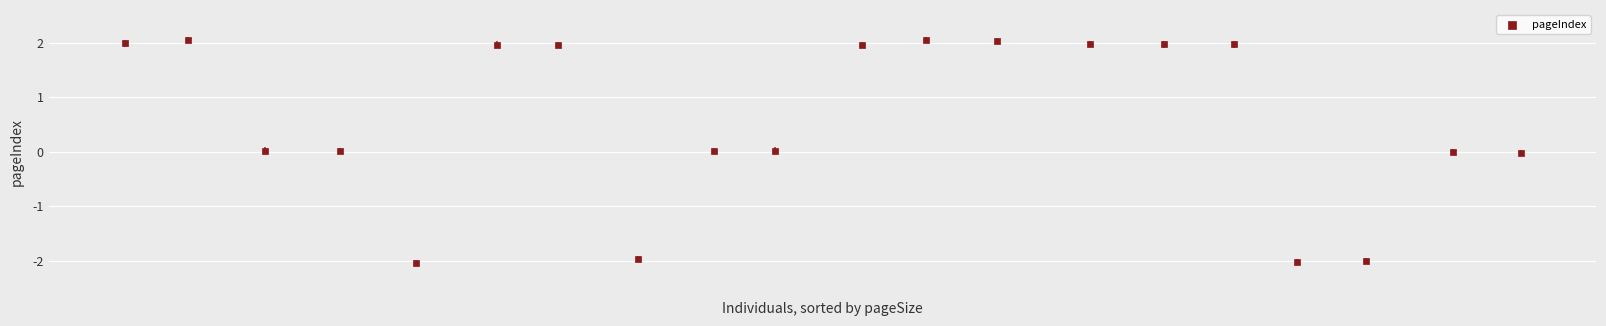

What is the range of Y values (max minus min)?

4.1